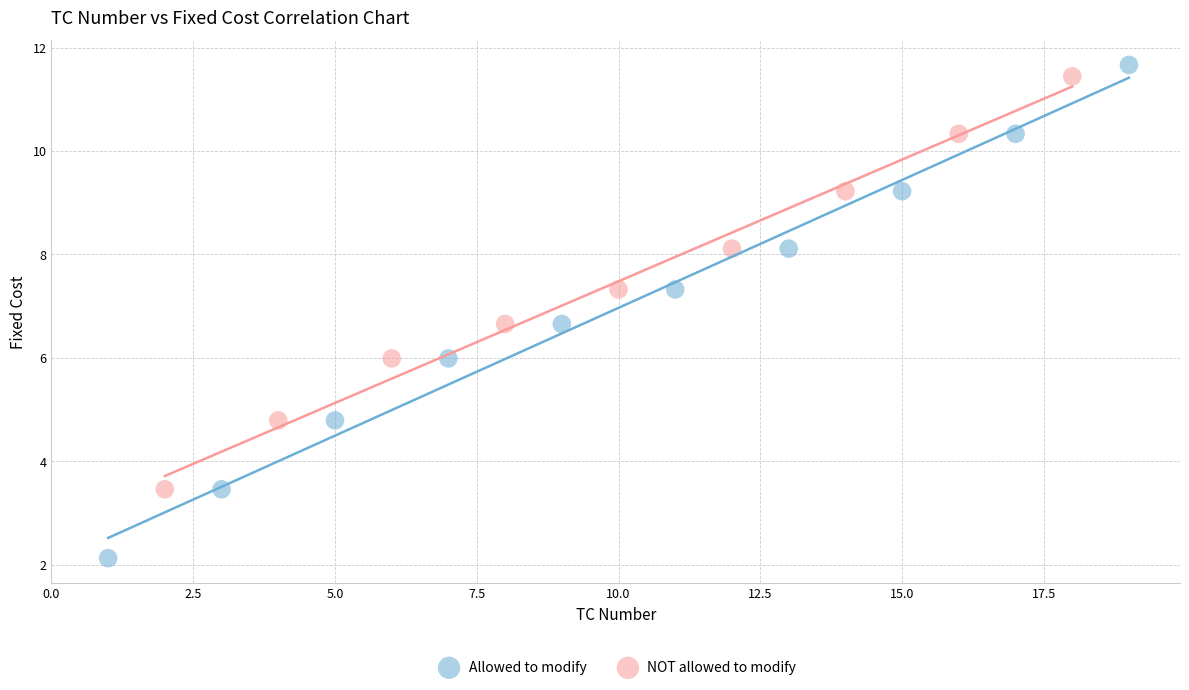

Which series has the widest spread of Y values?

Allowed to modify